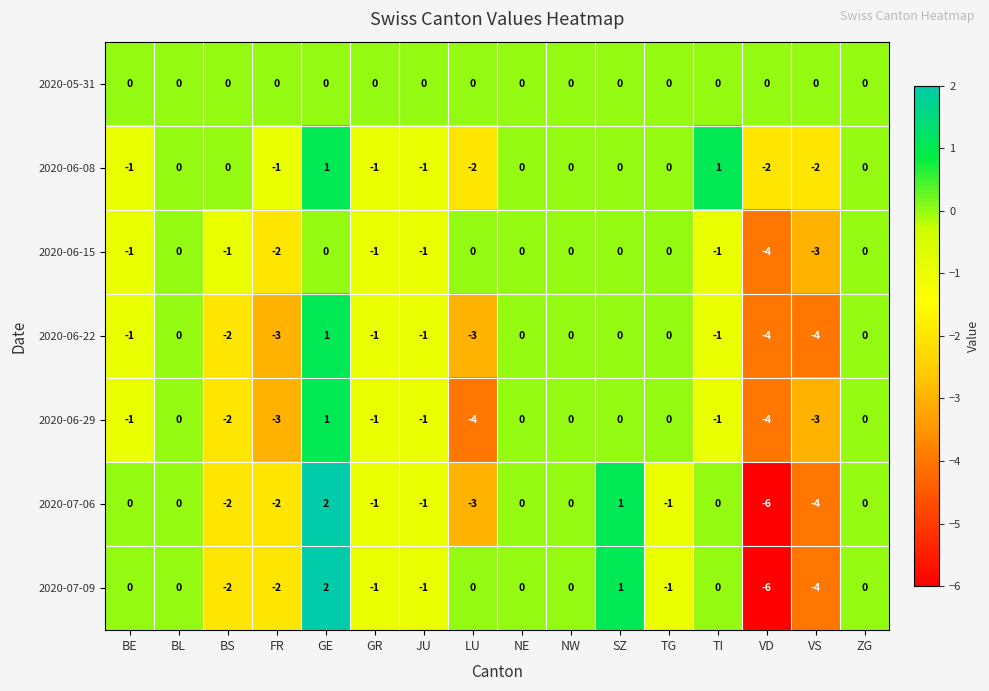

Count the number of data series in this chart.

7